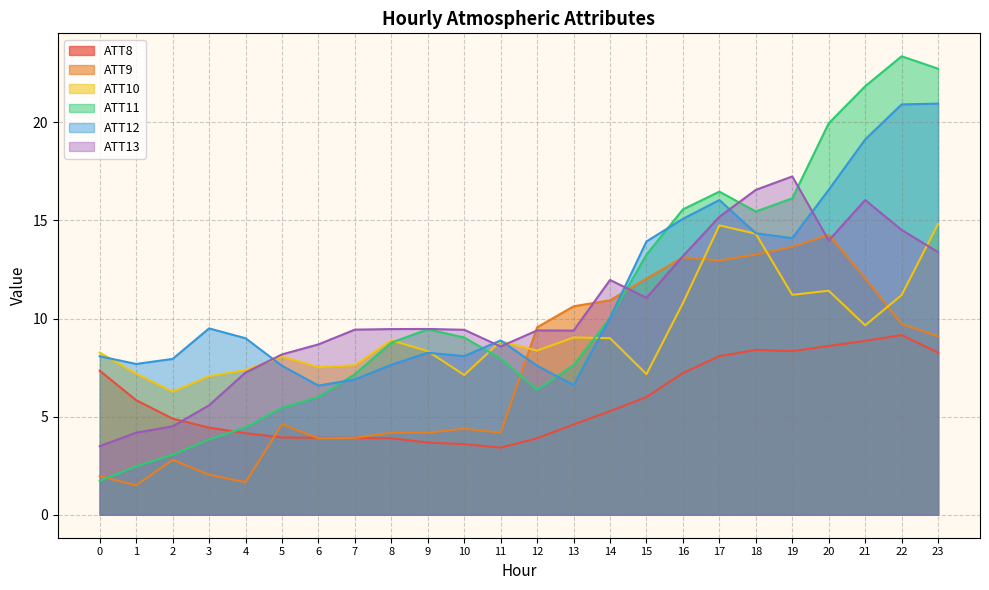

How many data points does each series have?

24